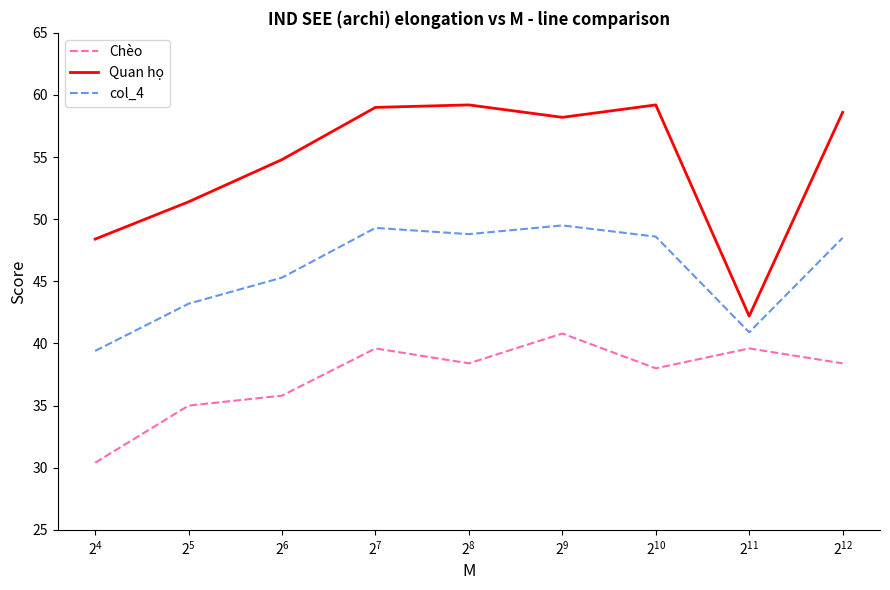

List the series in order of their peak value, lowest first.

Chèo, col_4, Quan họ